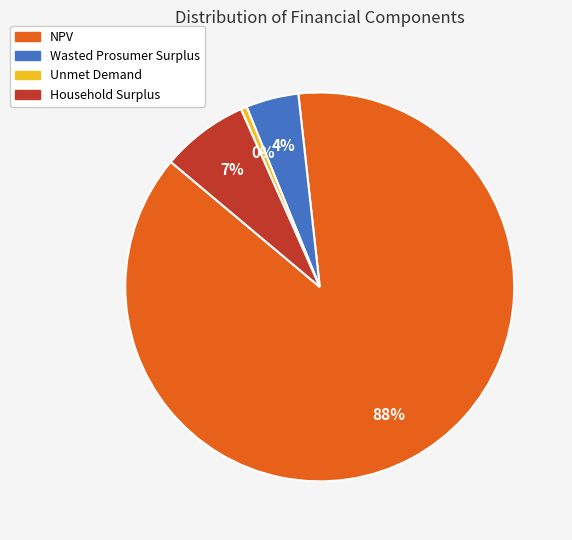

To the nearest percent, what is the difference between the largest and smallest slice percentages?

87%